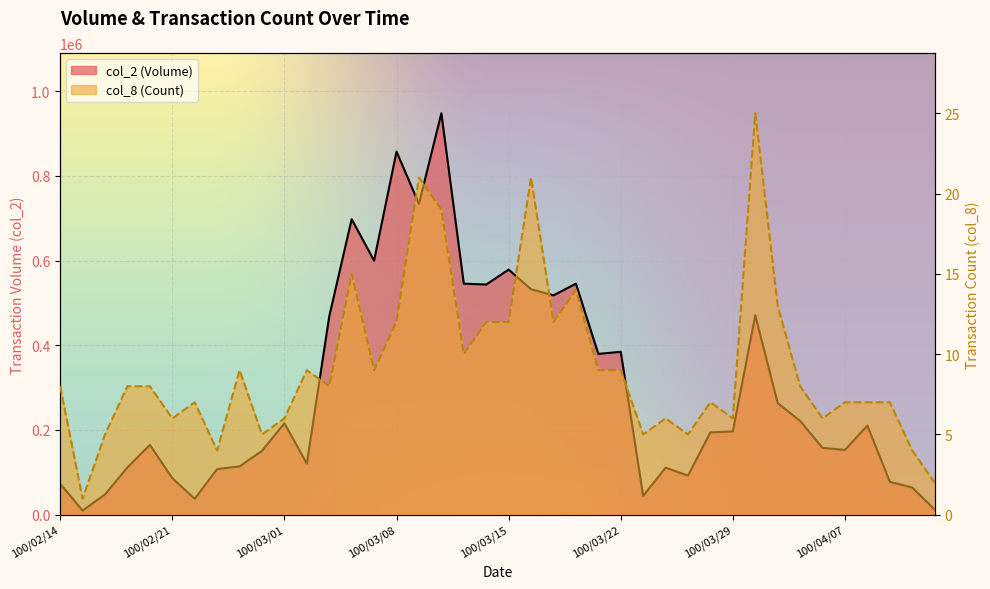

Which label corresponds to the largest value in the chart?

100/03/10